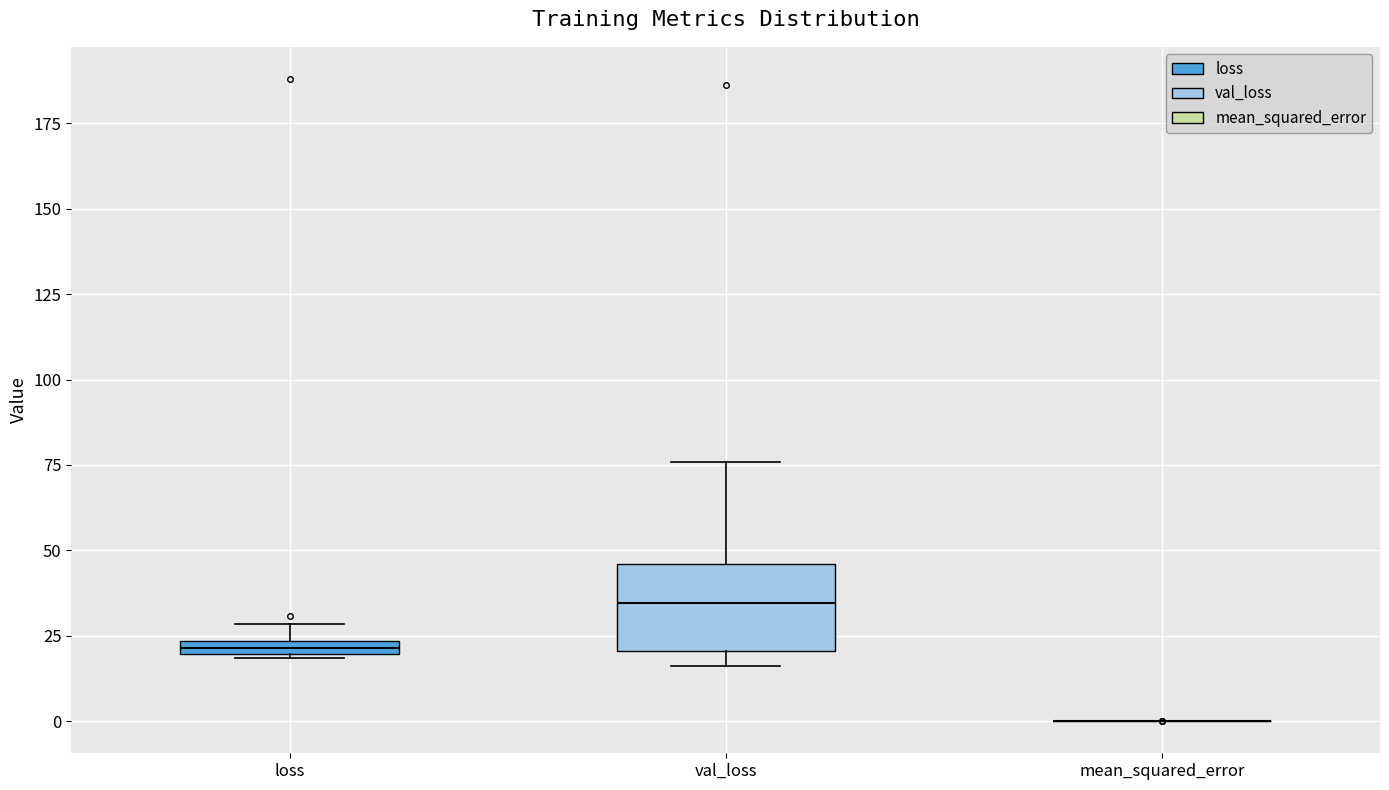

Which box is the tallest, from its lower edge to its upper edge?

val_loss